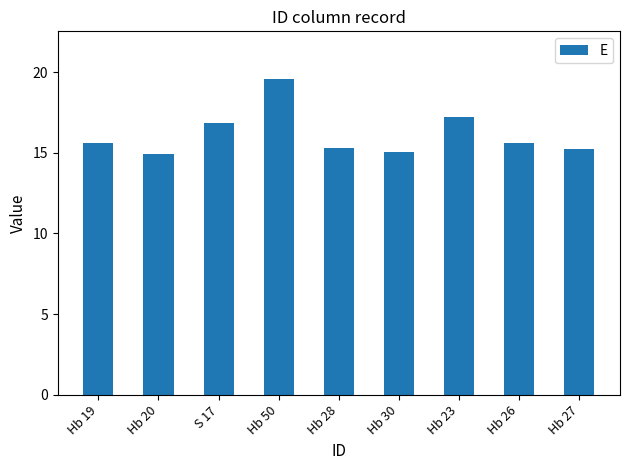

What is the approximate value at S 17?

16.9